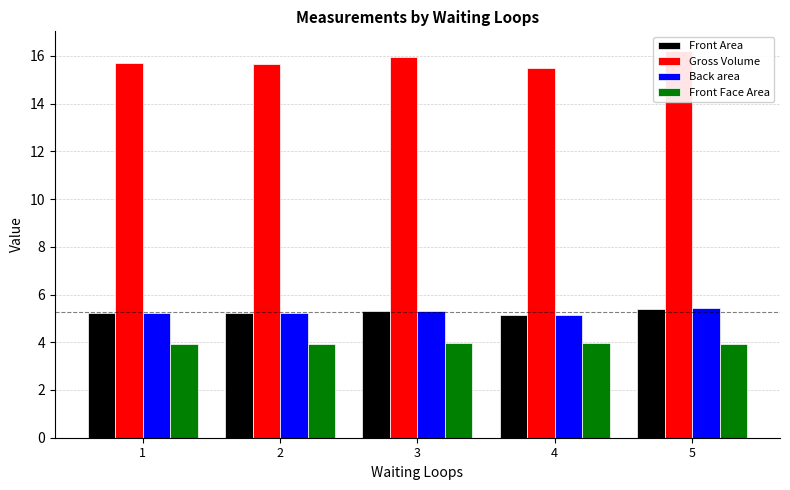

How many data points does each series have?

5